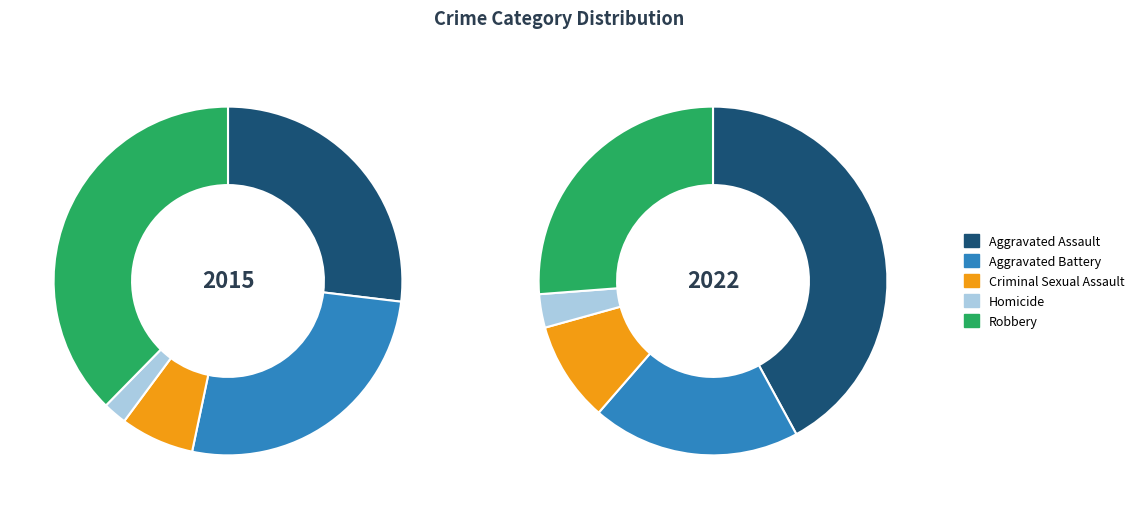

What is the total percentage of Criminal Sexual Assault and Aggravated Battery?

33.3%